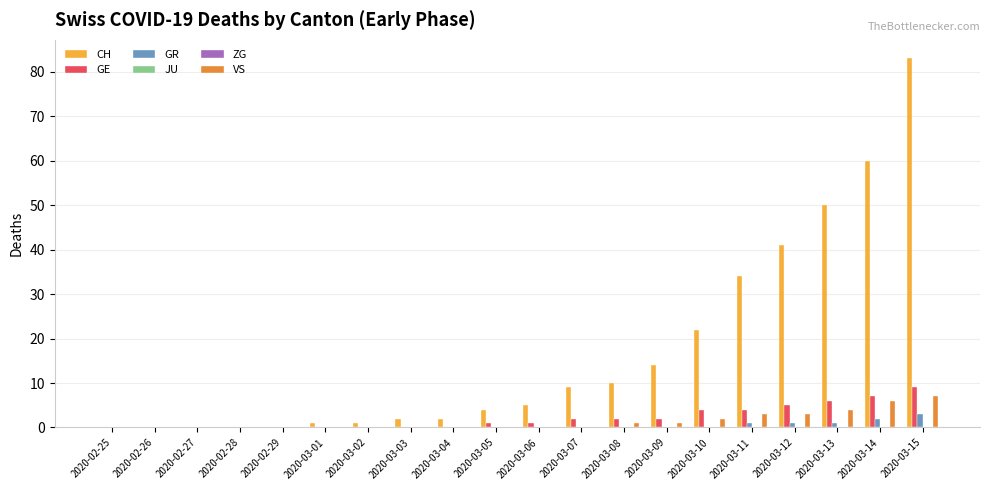

How many groups of bars are there?

20